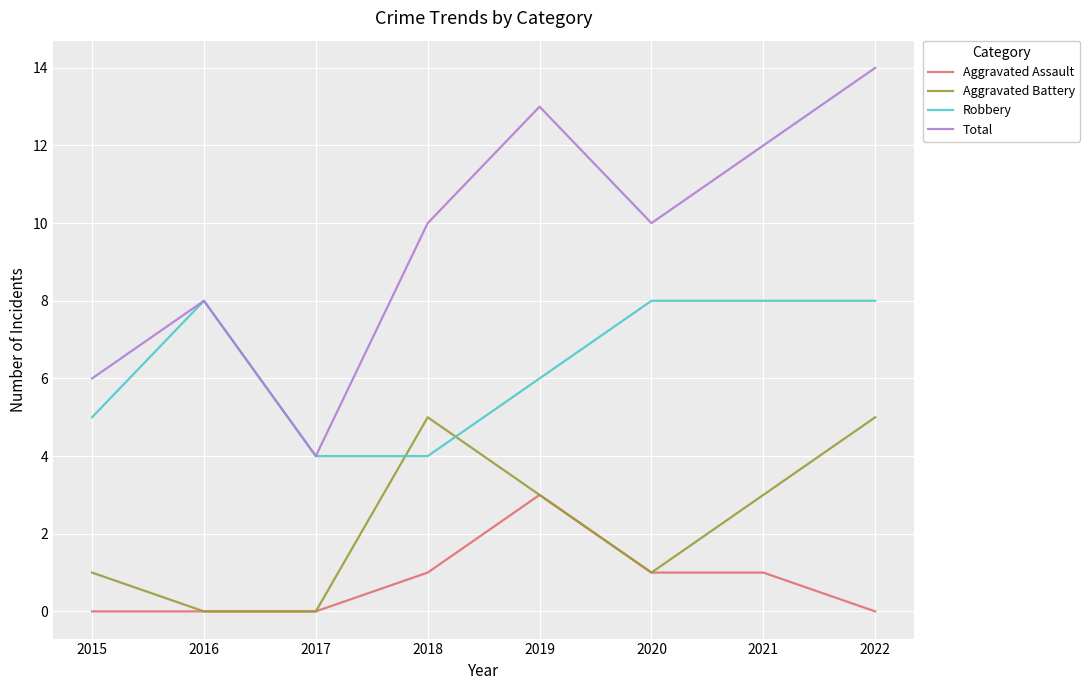

How many lines are shown in the chart?

4